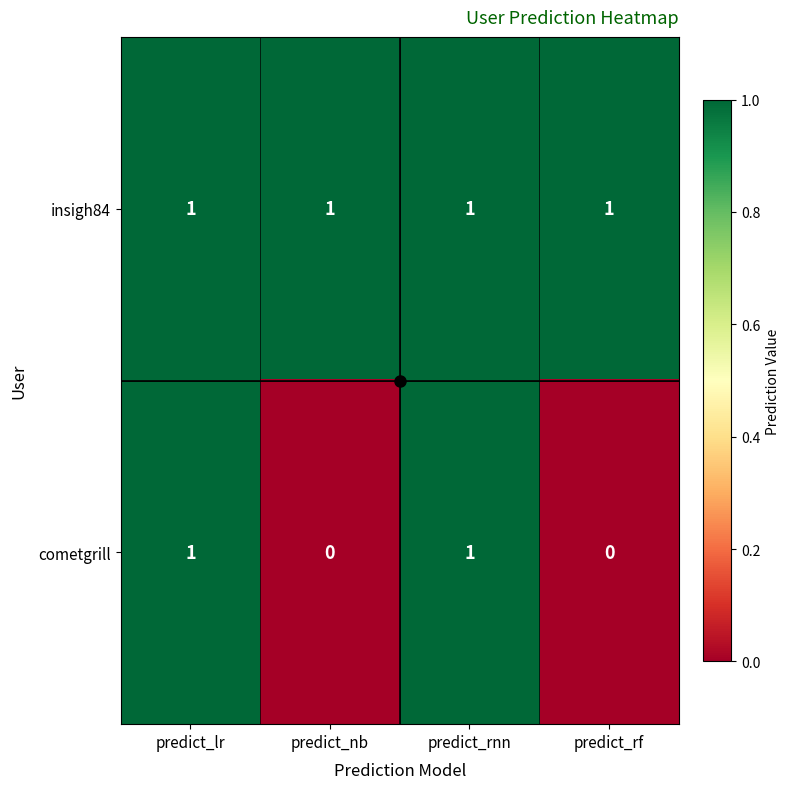

Between predict_lr and predict_nb, which series saw the biggest shift?

cometgrill